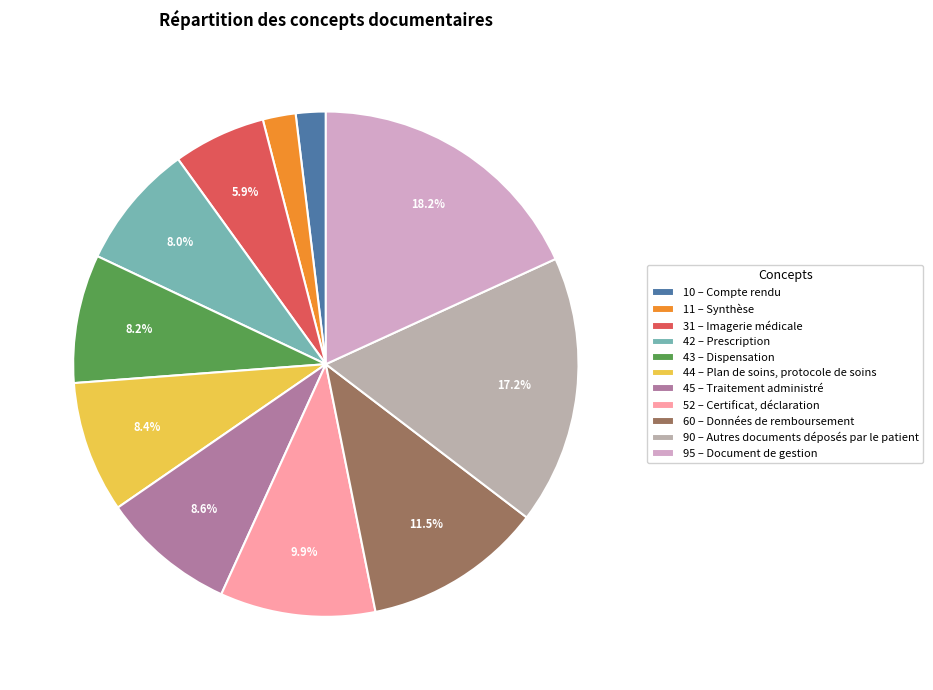

How many segments does this pie chart have?

11